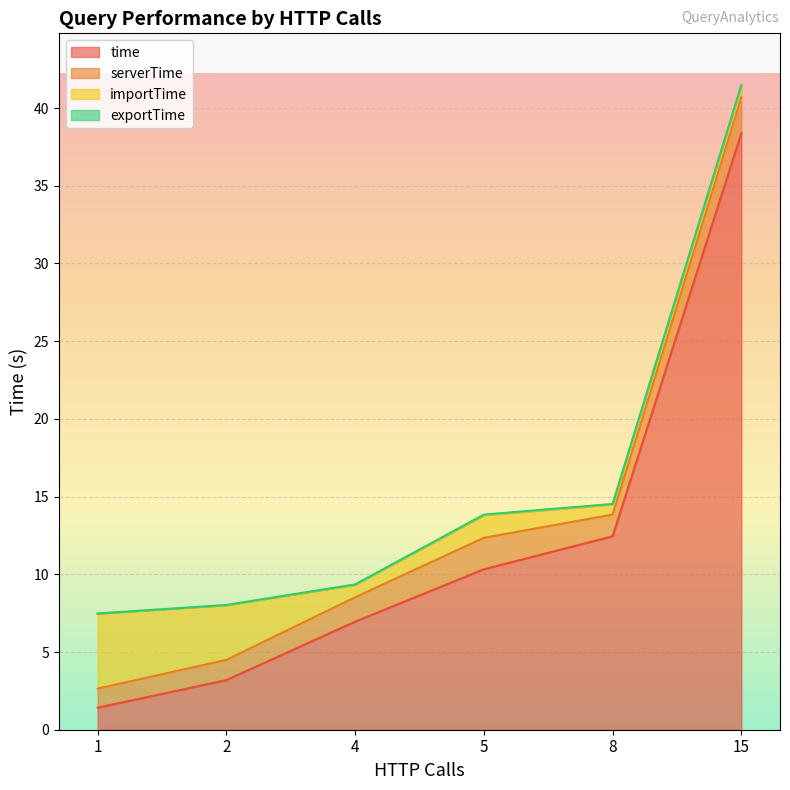

What is the lowest value of the time series?

1.4